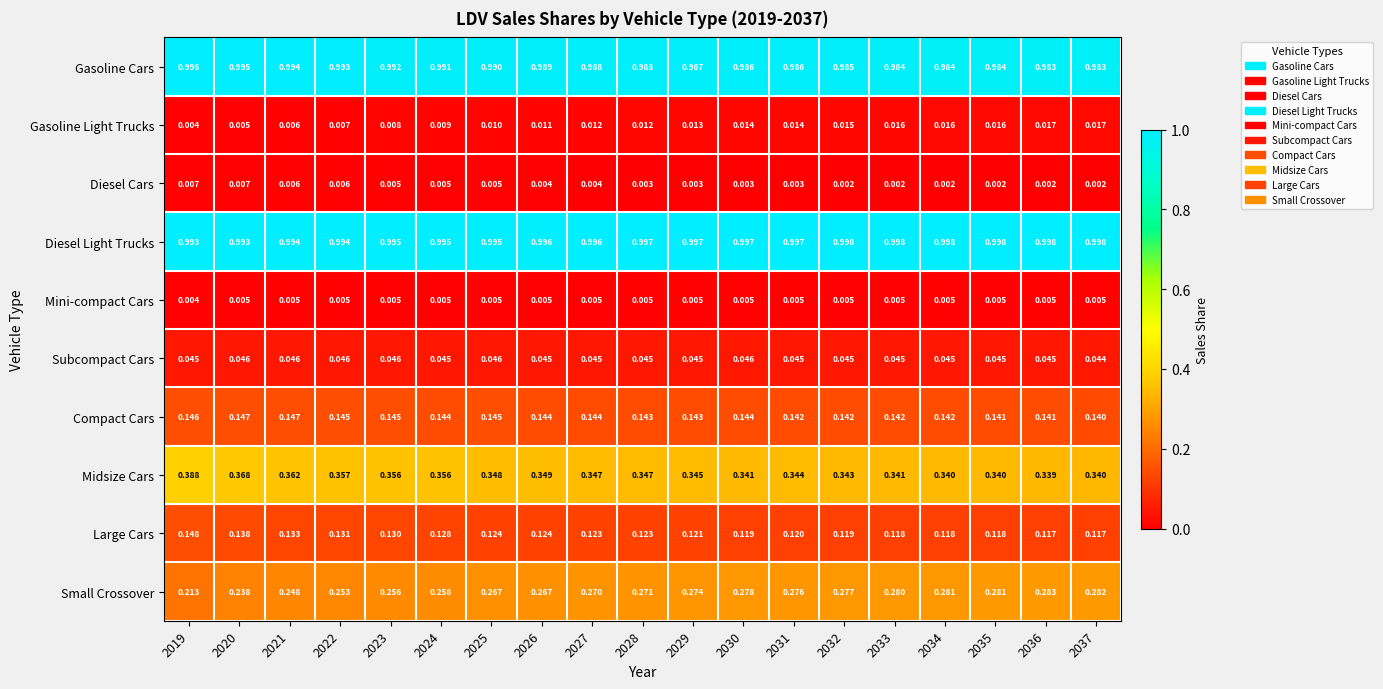

Is the value of Compact Cars at 2035 greater than the value of Small Crossover at 2022?

No